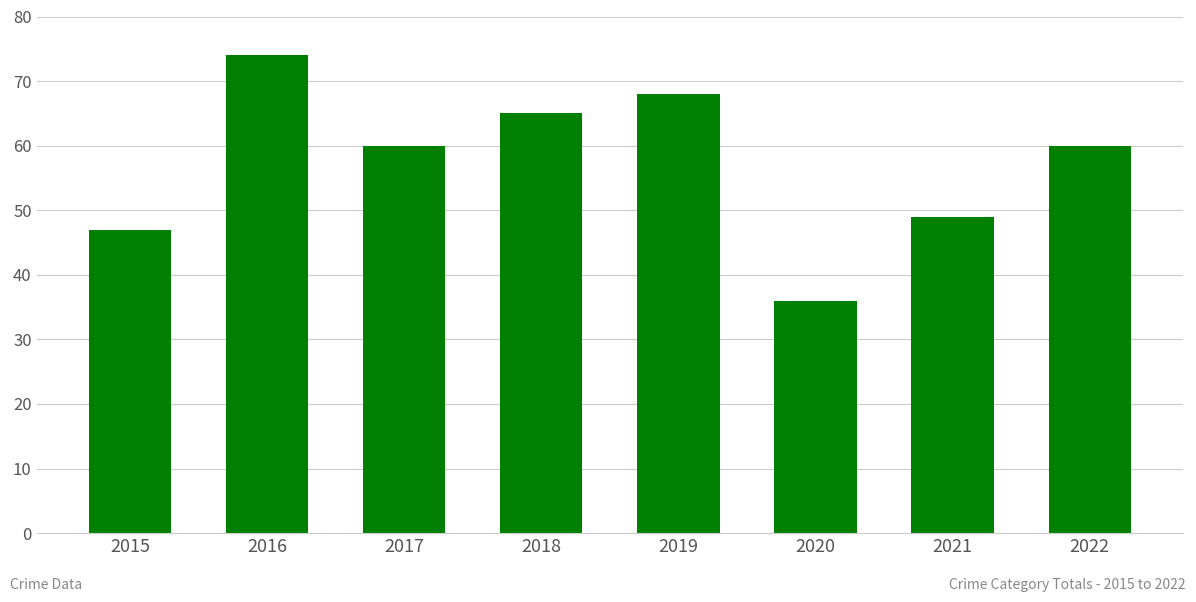

What is the difference between the maximum and second lowest values?

27